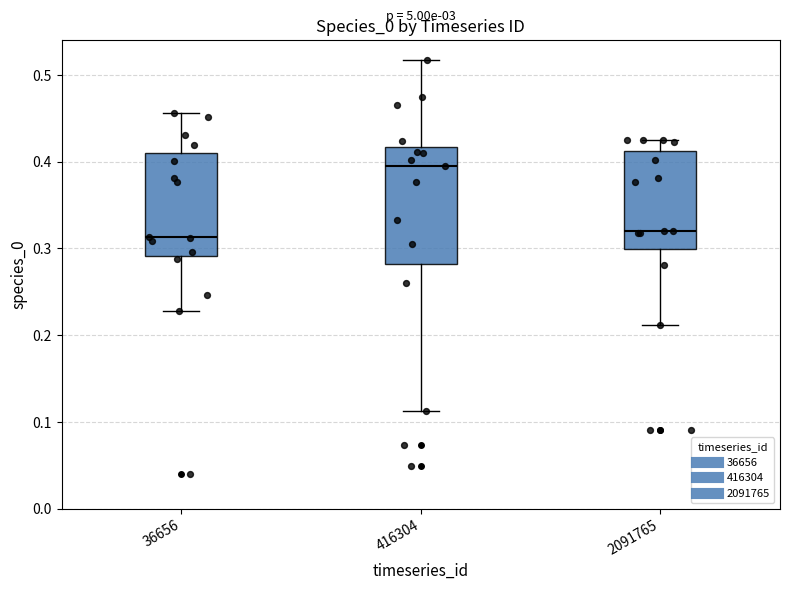

Reading left to right, transcribe this box plot: for each box, give where its median line is, the range the box spans, and where its two whiskers end, as read against the y-axis. The values are not printed on the chart, so give them approximately, as read against the axis.

36656: median 0.31, box 0.29 to 0.41, whiskers 0.23 to 0.46
416304: median 0.40, box 0.28 to 0.42, whiskers 0.11 to 0.52
2091765: median 0.32, box 0.30 to 0.41, whiskers 0.21 to 0.42